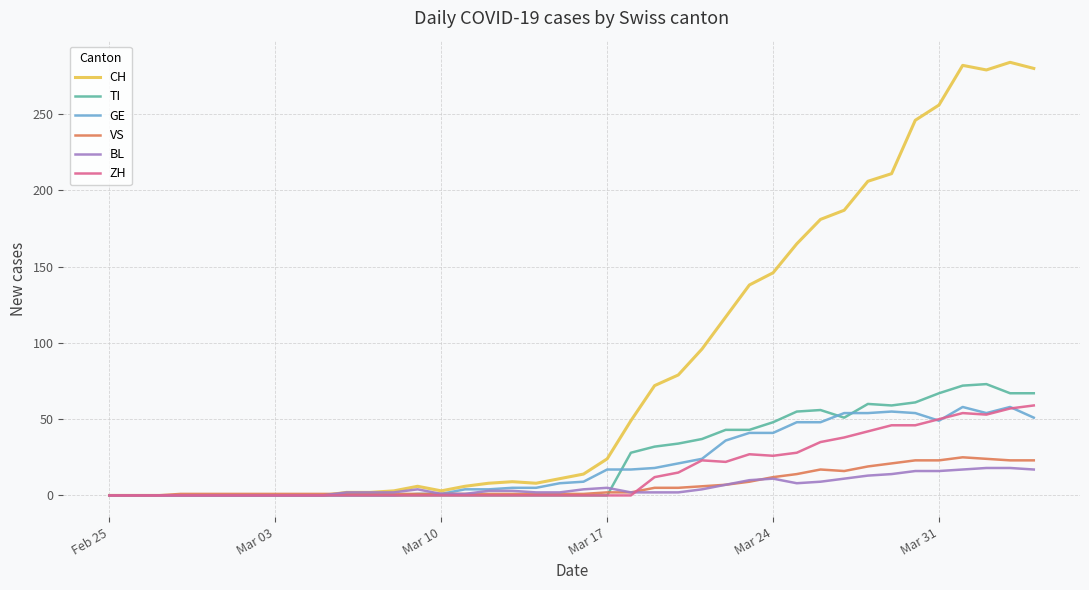

Which series has the widest spread of values?

CH